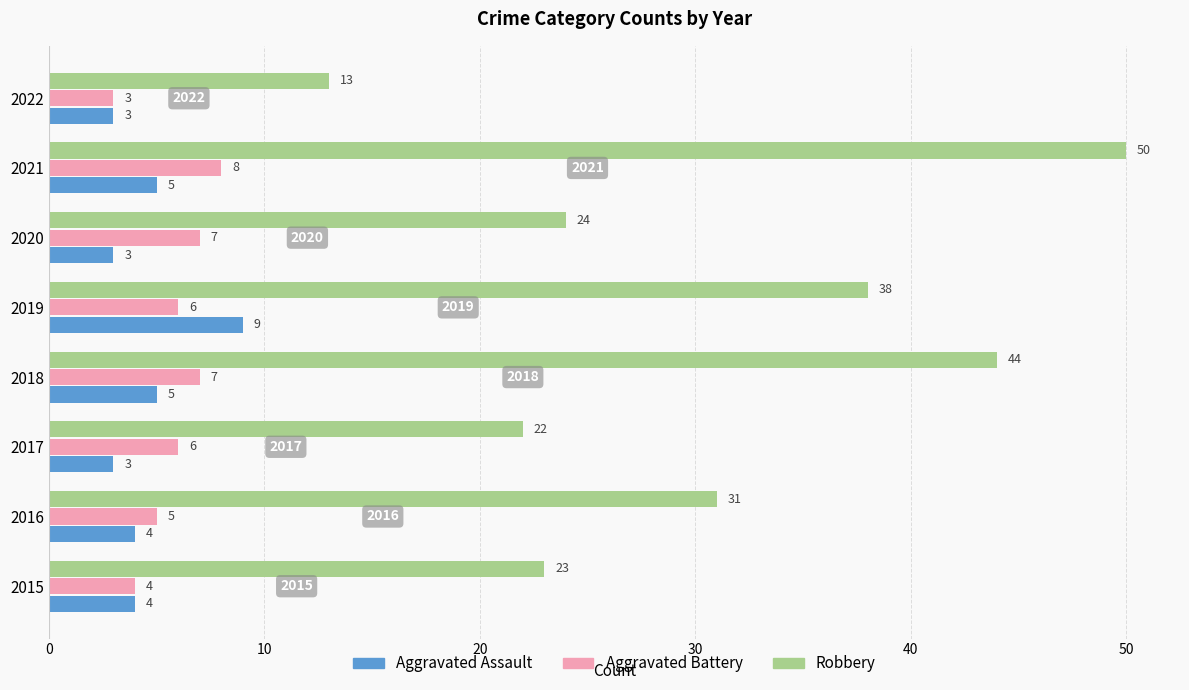

What is the sum of all Aggravated Assault values?

36